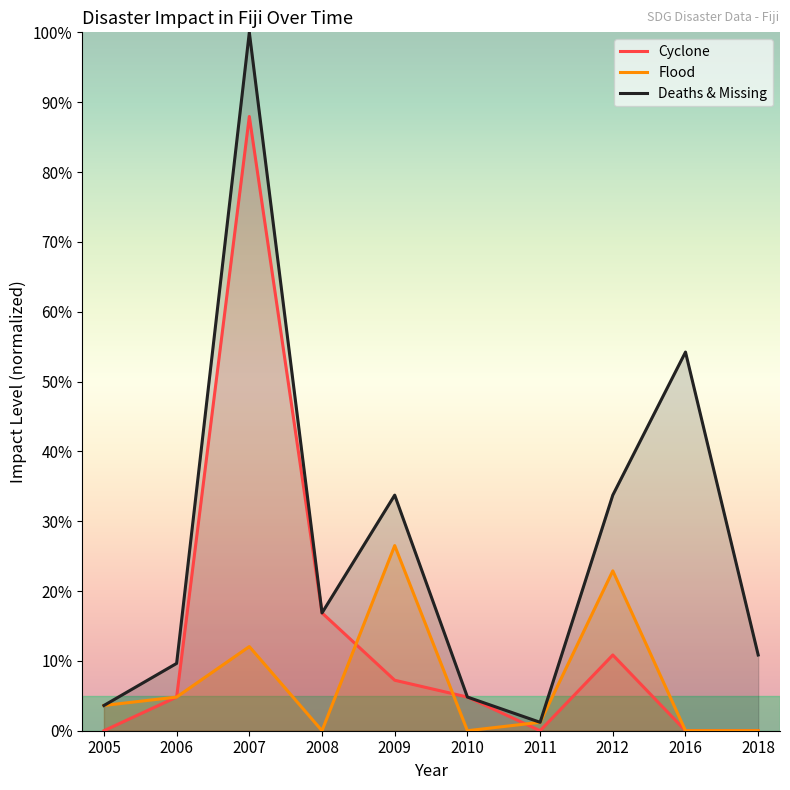

Which category has the lowest value across all series?

2005